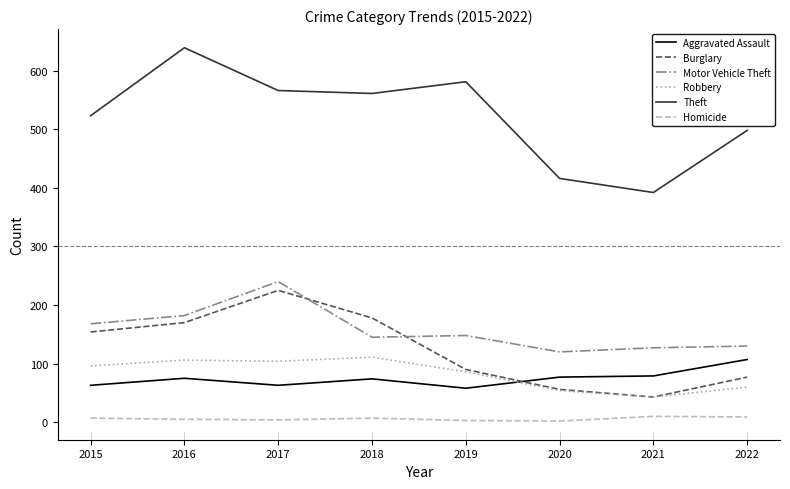

The value of Motor Vehicle Theft at 2018 is 145. True or false?

True